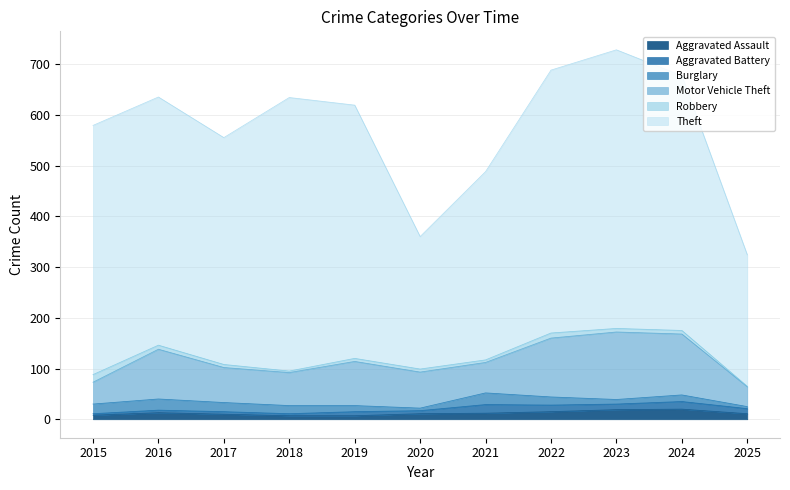

How many interior local valleys does the Robbery series have?

2